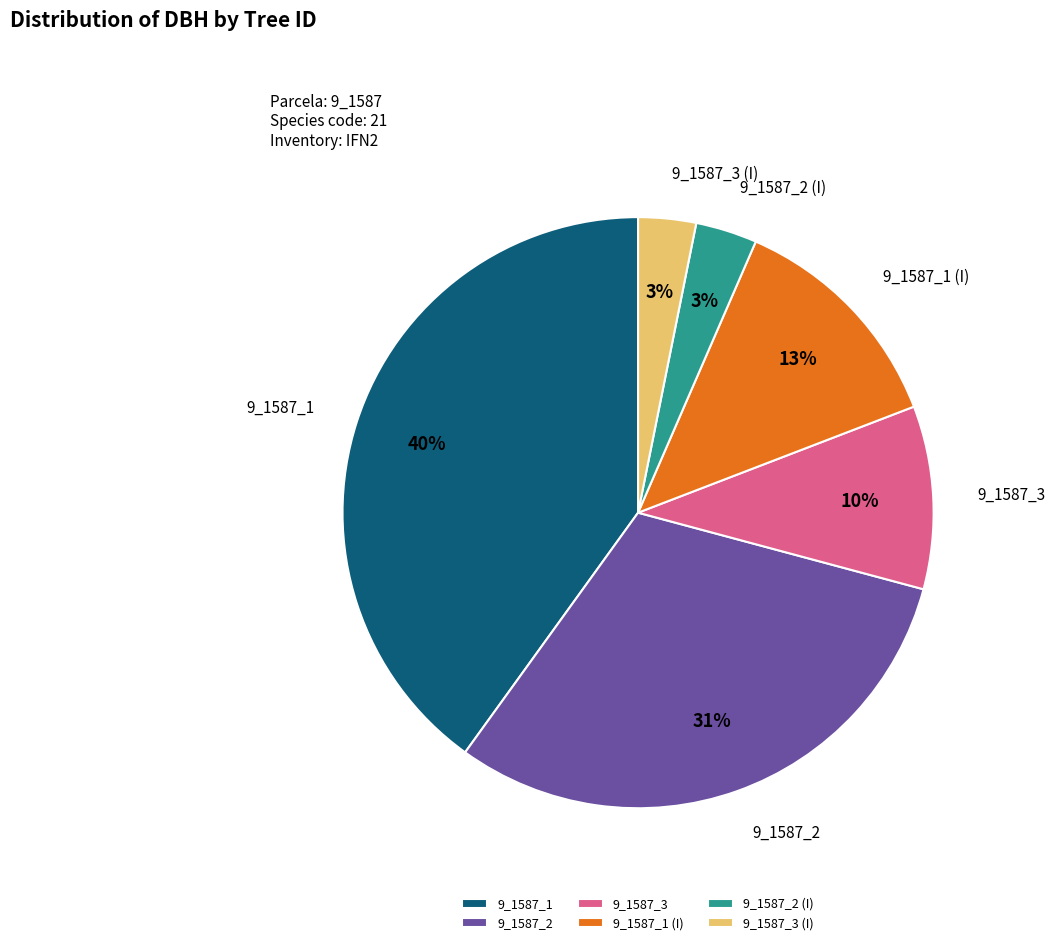

Between 9_1587_3 and 9_1587_2 (I), which is larger?

9_1587_3